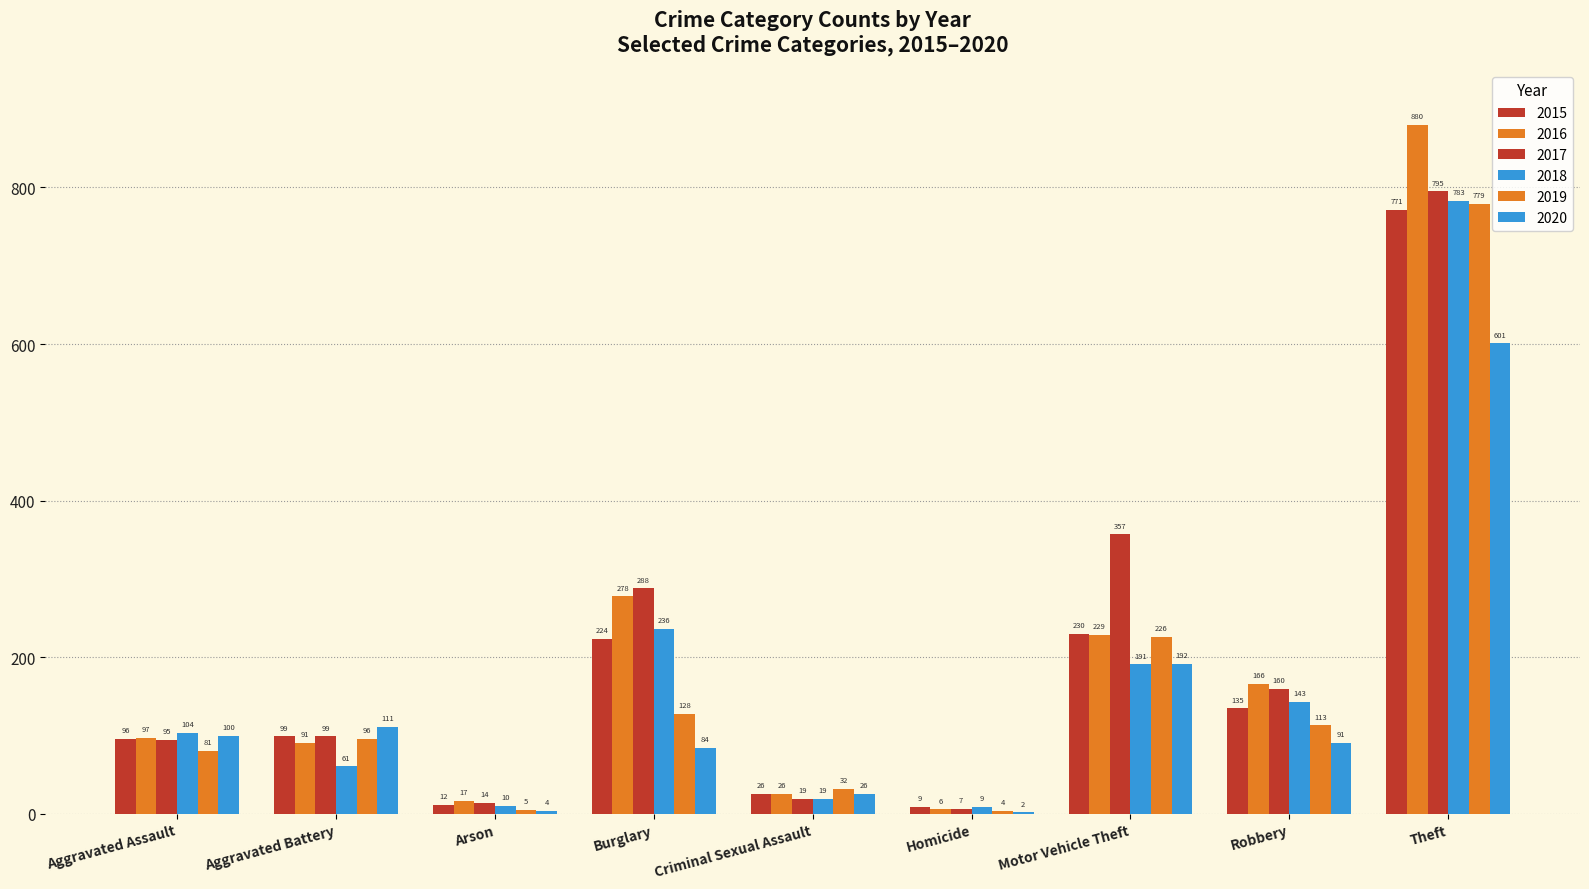

What is the label of the 9th bar from the left?

Theft